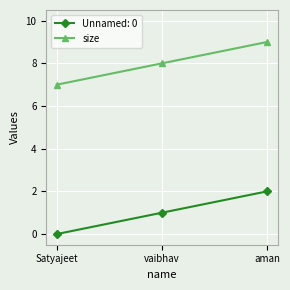

What is the average value of the size series?

8